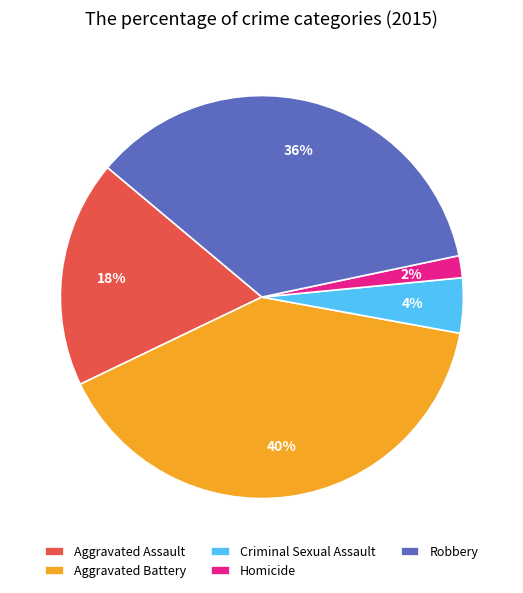

To the nearest percent, what is the difference between the Criminal Sexual Assault and Aggravated Battery slice percentages?

36%